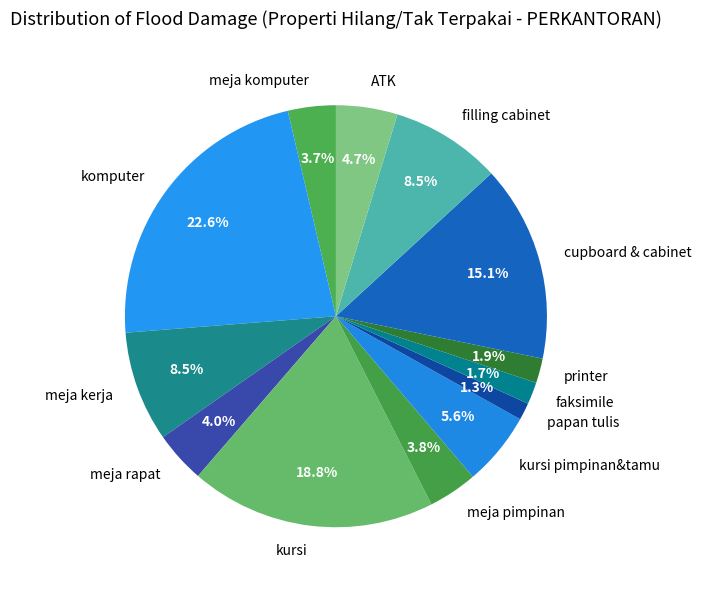

To the nearest percent, what is the difference between the largest and smallest slice percentages?

21%